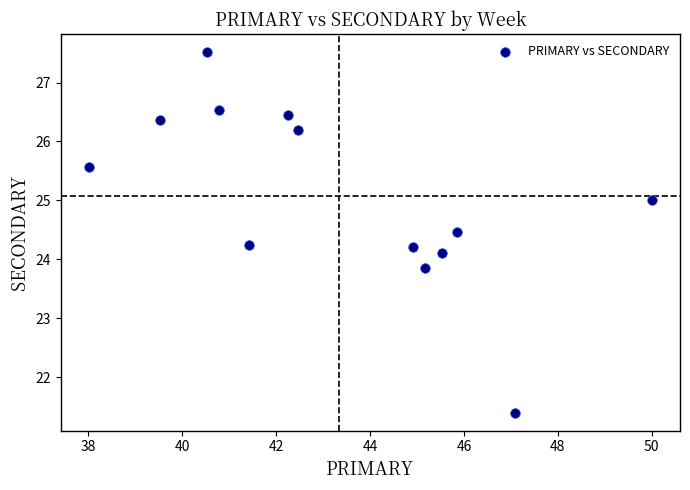

What is the range of X values (max minus min)?

12.0